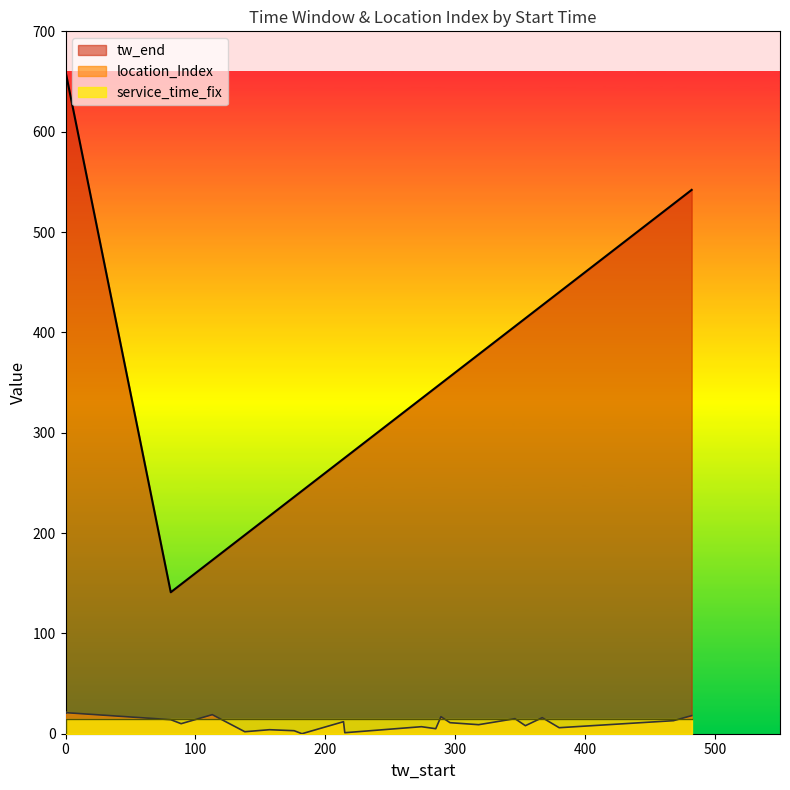

Which series has the widest spread of values?

tw_end